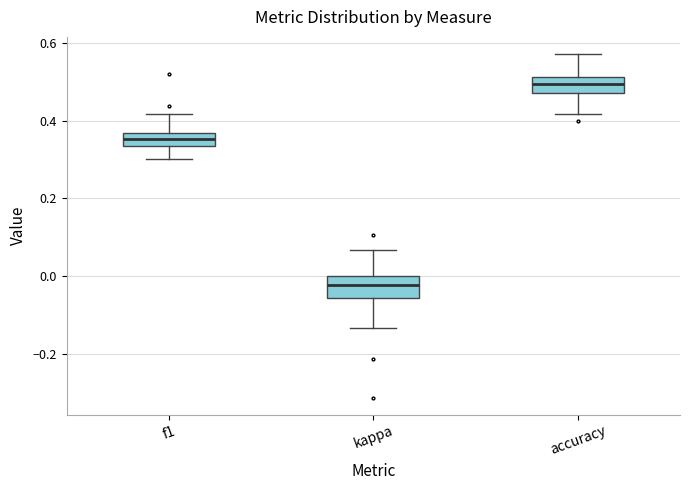

Where does the lower whisker of the box for kappa end on the y-axis? The values are not printed on the chart, so give them approximately, as read against the axis.

-0.14